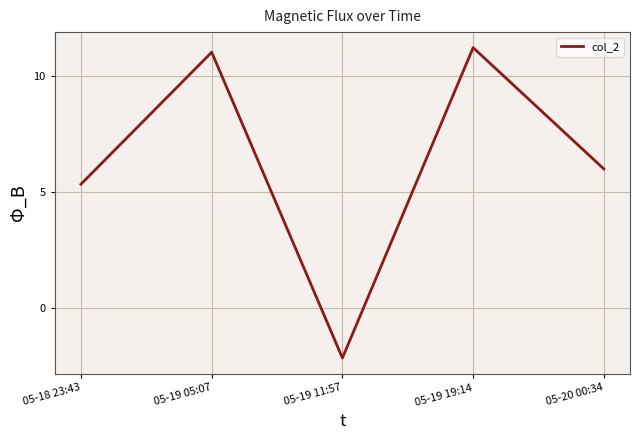

Rank the categories by value from lowest to highest.

05-19 11:57, 05-18 23:43, 05-20 00:34, 05-19 05:07, 05-19 19:14